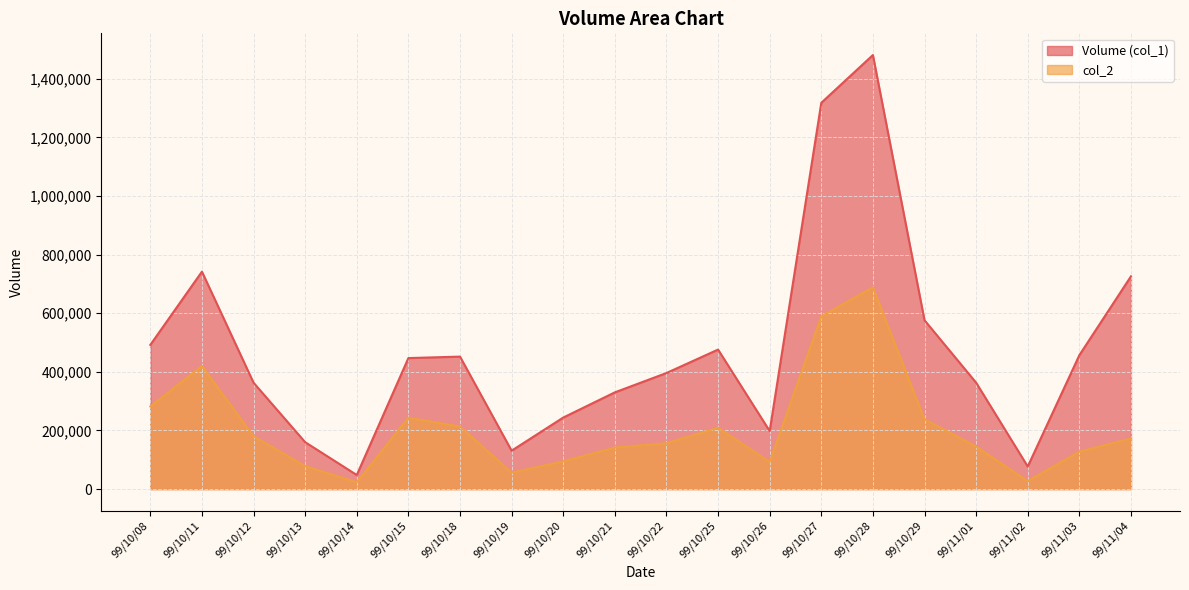

What is the highest value of the Volume (col_1) series?

1481000